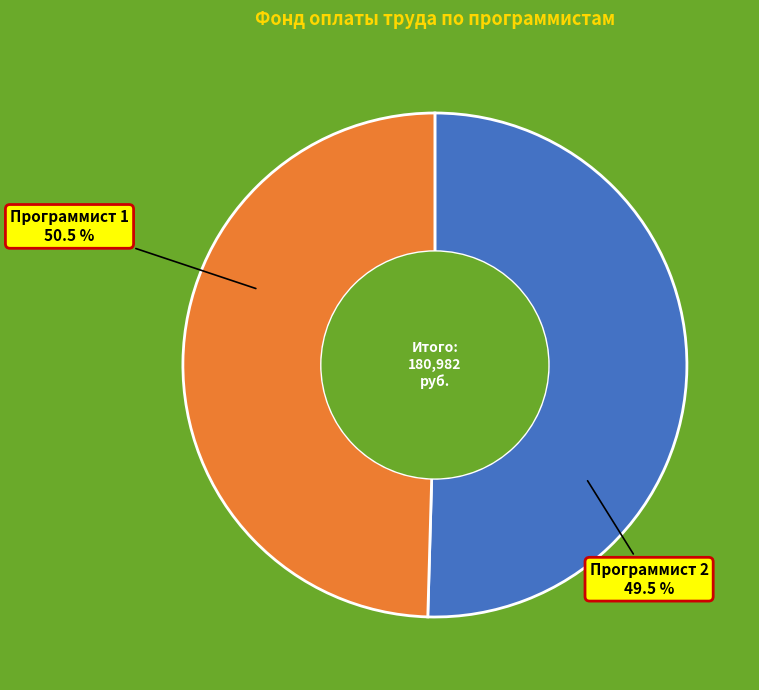

Is there any slice that represents more than half of the pie?

Yes